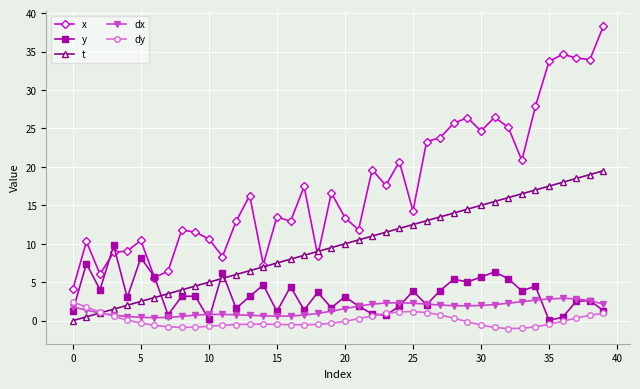

Which series has the largest range (max minus min)?

x